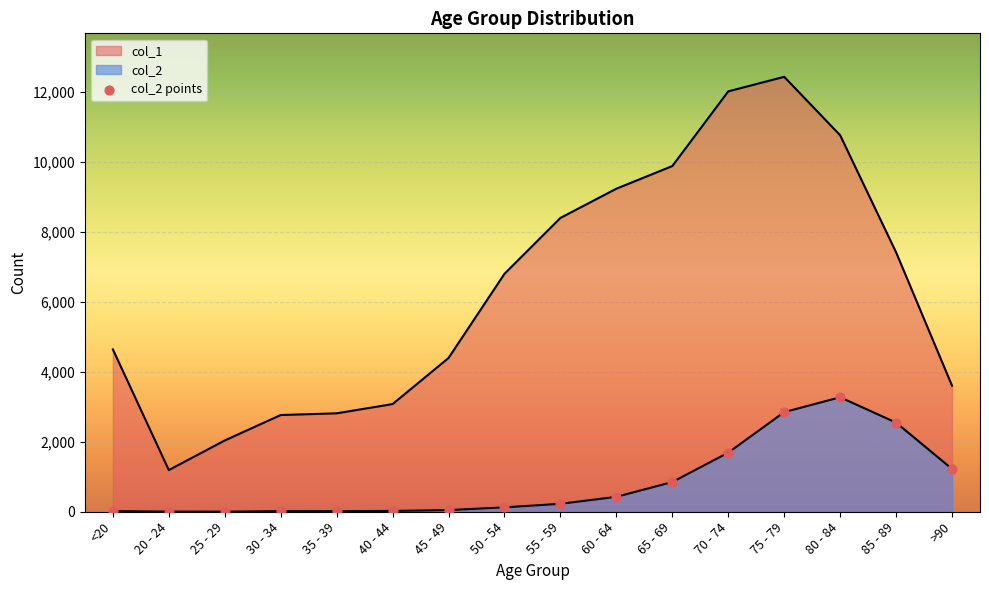

Which series reaches the maximum Y coordinate?

col_1